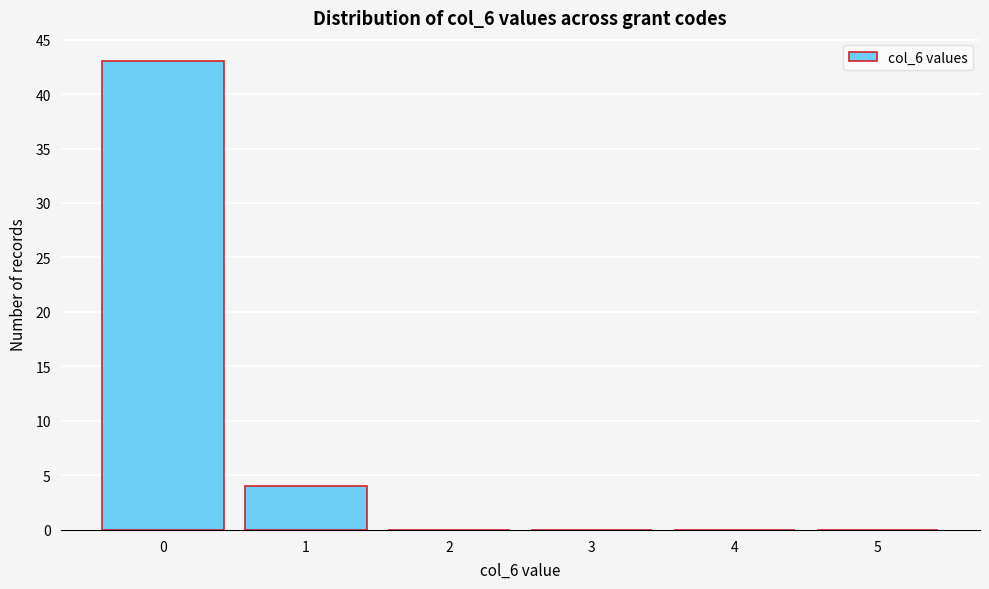

Reading right to left, list all the values displayed in this chart.

5=0	4=0	3=0	2=0	1=4	0=43